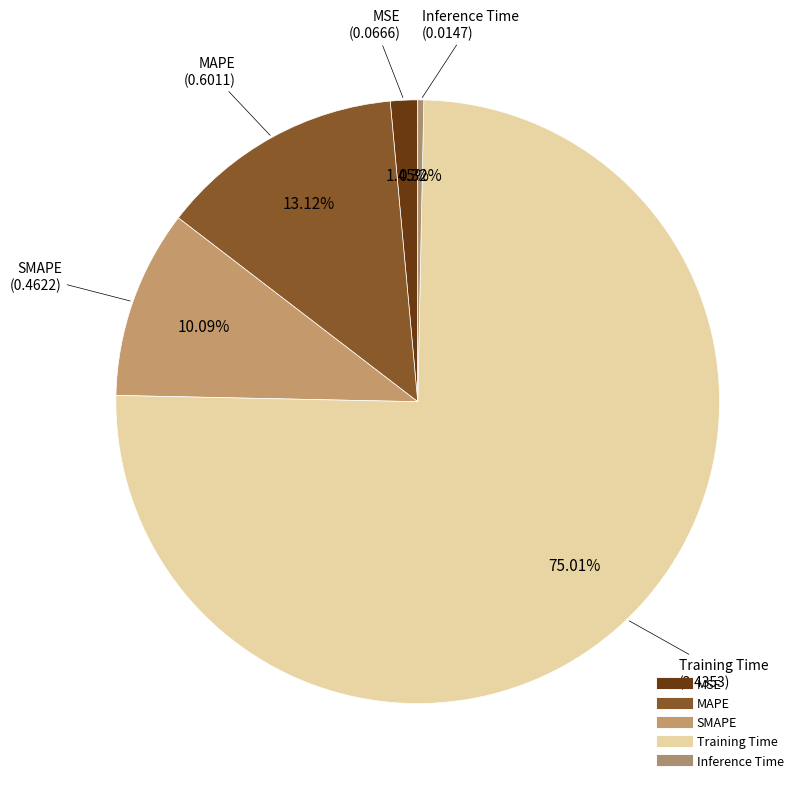

What percentage do Training Time and MSE together represent?

76.5%